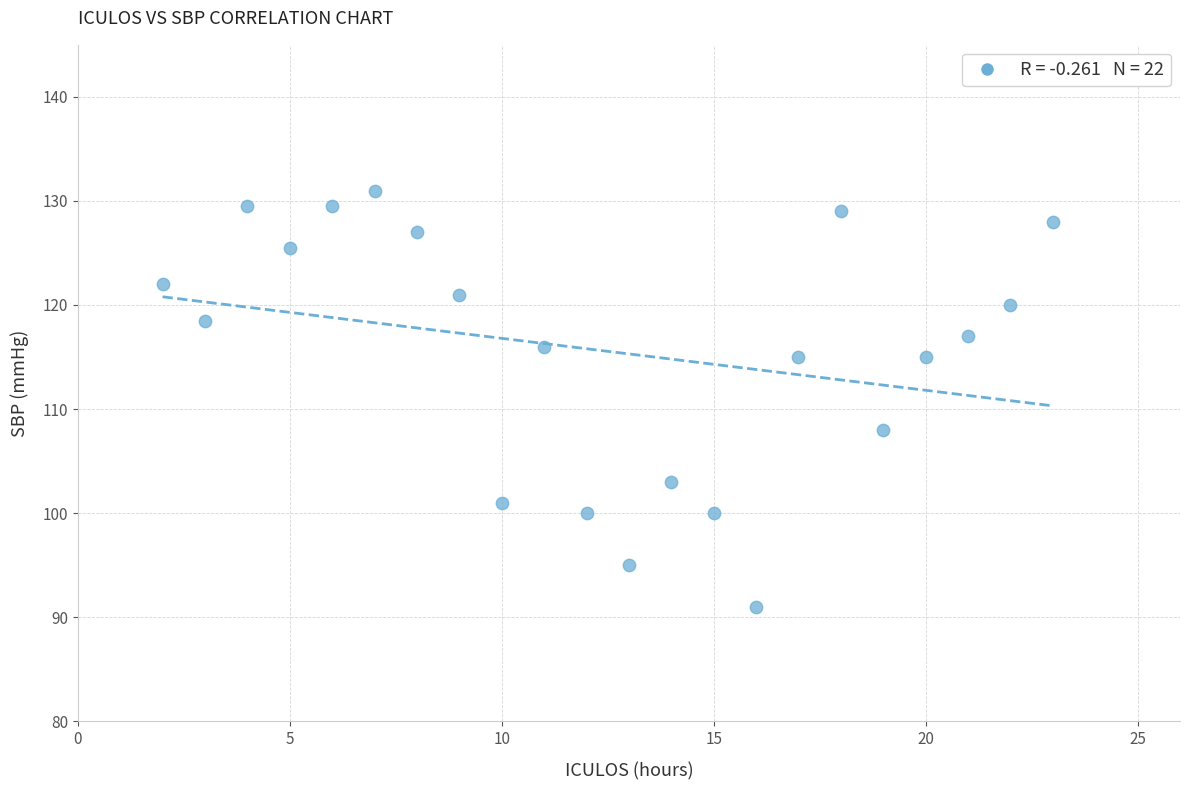

What is the range of X values (max minus min)?

21.0